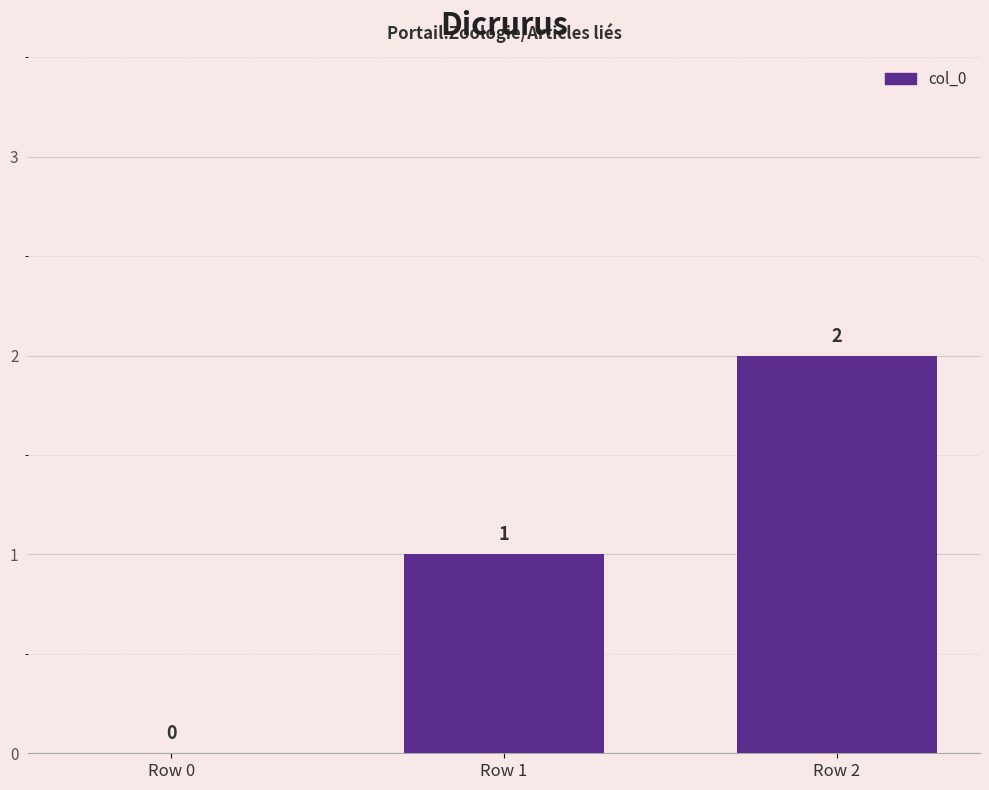

The value at Row 0 is 1. True or false?

False